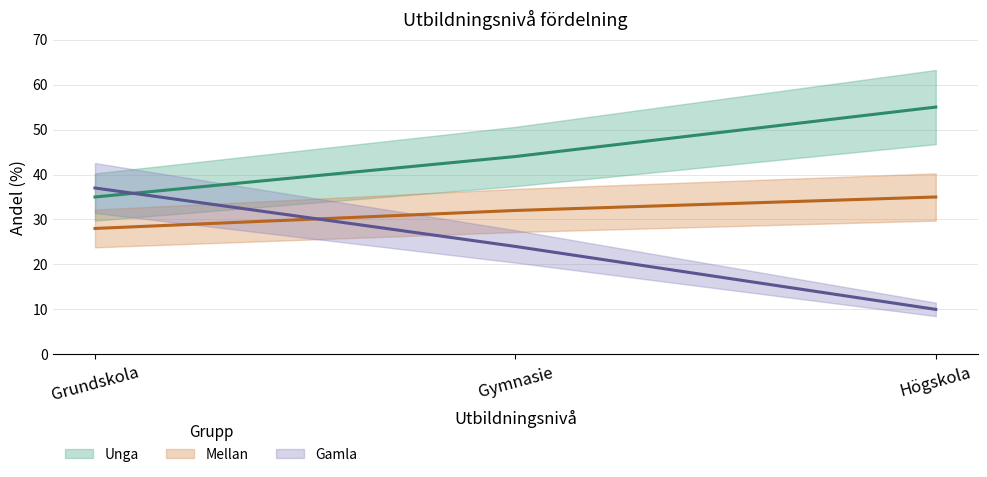

What are all the series names shown in the legend?

Unga, Mellan, Gamla